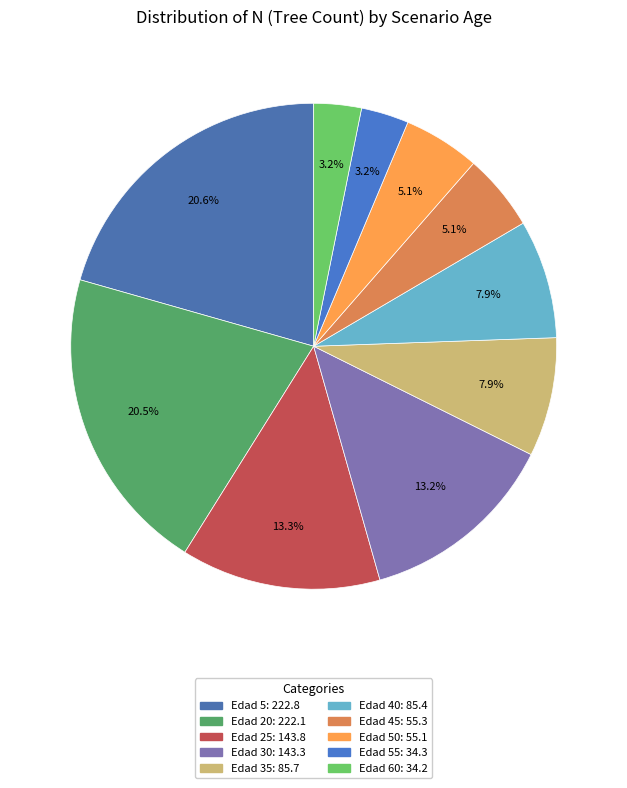

How many segments does this pie chart have?

10